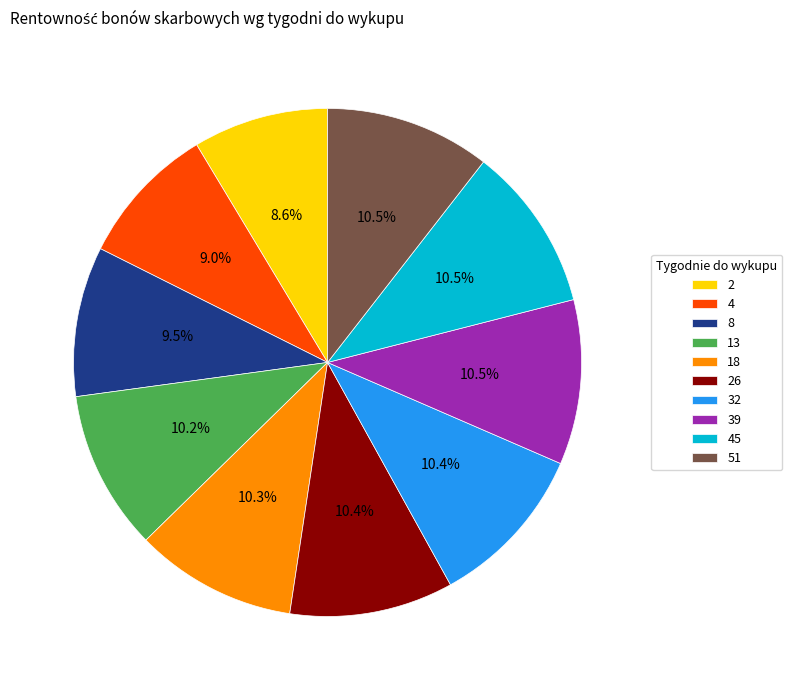

True or false: 4 accounts for 20% of the total.

False